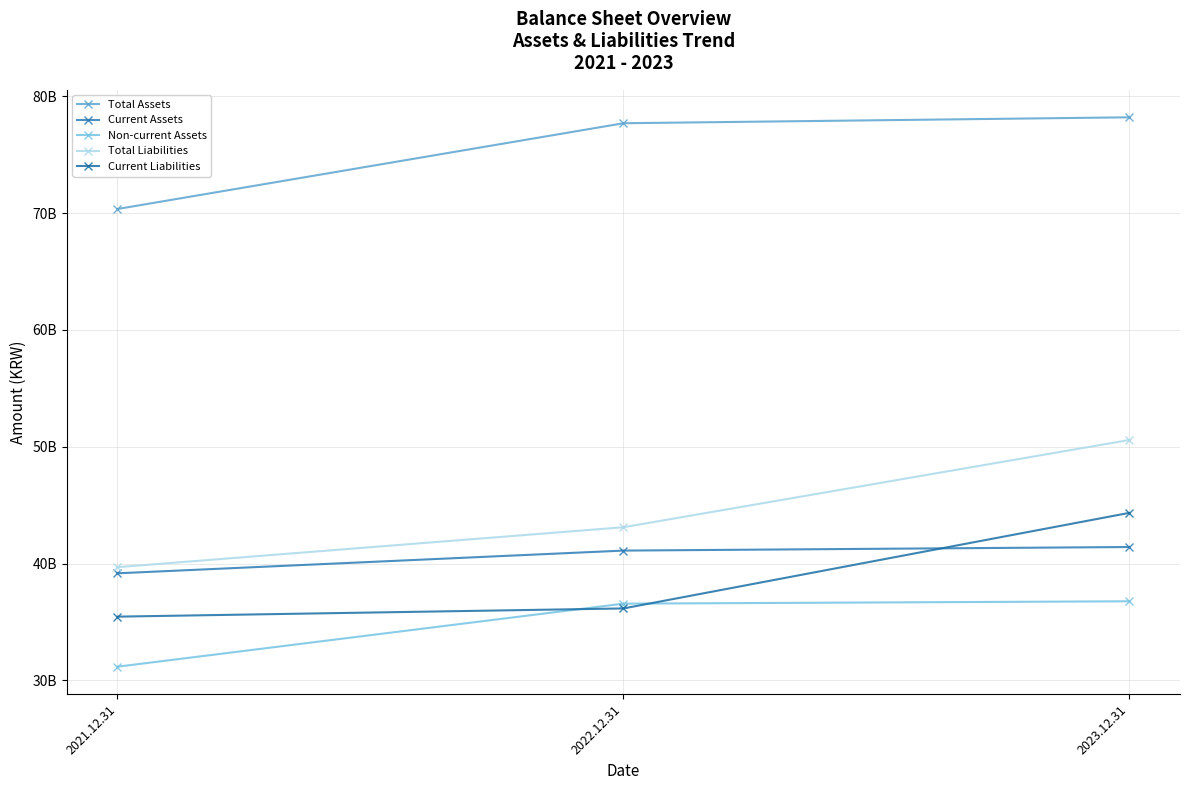

Reading left to right, extract all data points from this chart.

Total Assets: 2021.12.31=70345304531	2022.12.31=77684364062	2023.12.31=78192591659
Current Assets: 2021.12.31=39168572169	2022.12.31=41112886685	2023.12.31=41418267016
Non-current Assets: 2021.12.31=31176732362	2022.12.31=36571477377	2023.12.31=36774324643
Total Liabilities: 2021.12.31=39693940918	2022.12.31=43110968362	2023.12.31=50579366000
Current Liabilities: 2021.12.31=35459487525	2022.12.31=36161873569	2023.12.31=44341878878